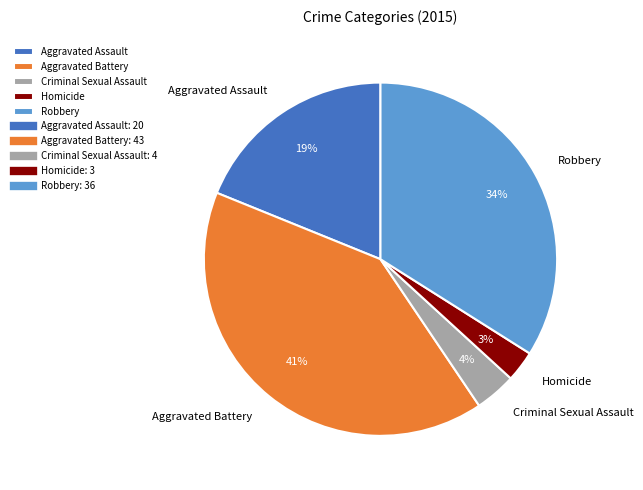

Is it true that Robbery is 21% of the pie?

False